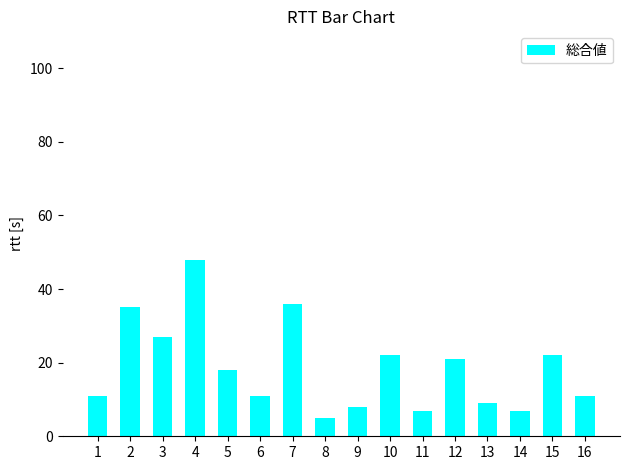

Reading right to left, list all the values displayed in this chart.

11	22	7	9	21	7	22	8	5	36	11	18	48	27	35	11